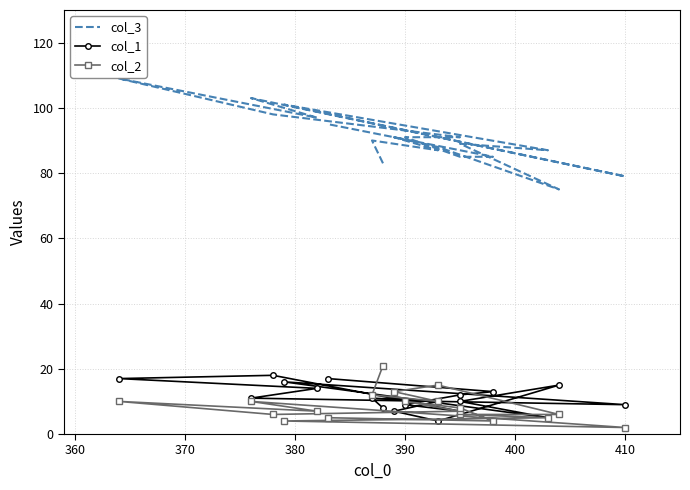

Is the value of col_2 at 11 greater than the value of col_1 at 14?

No